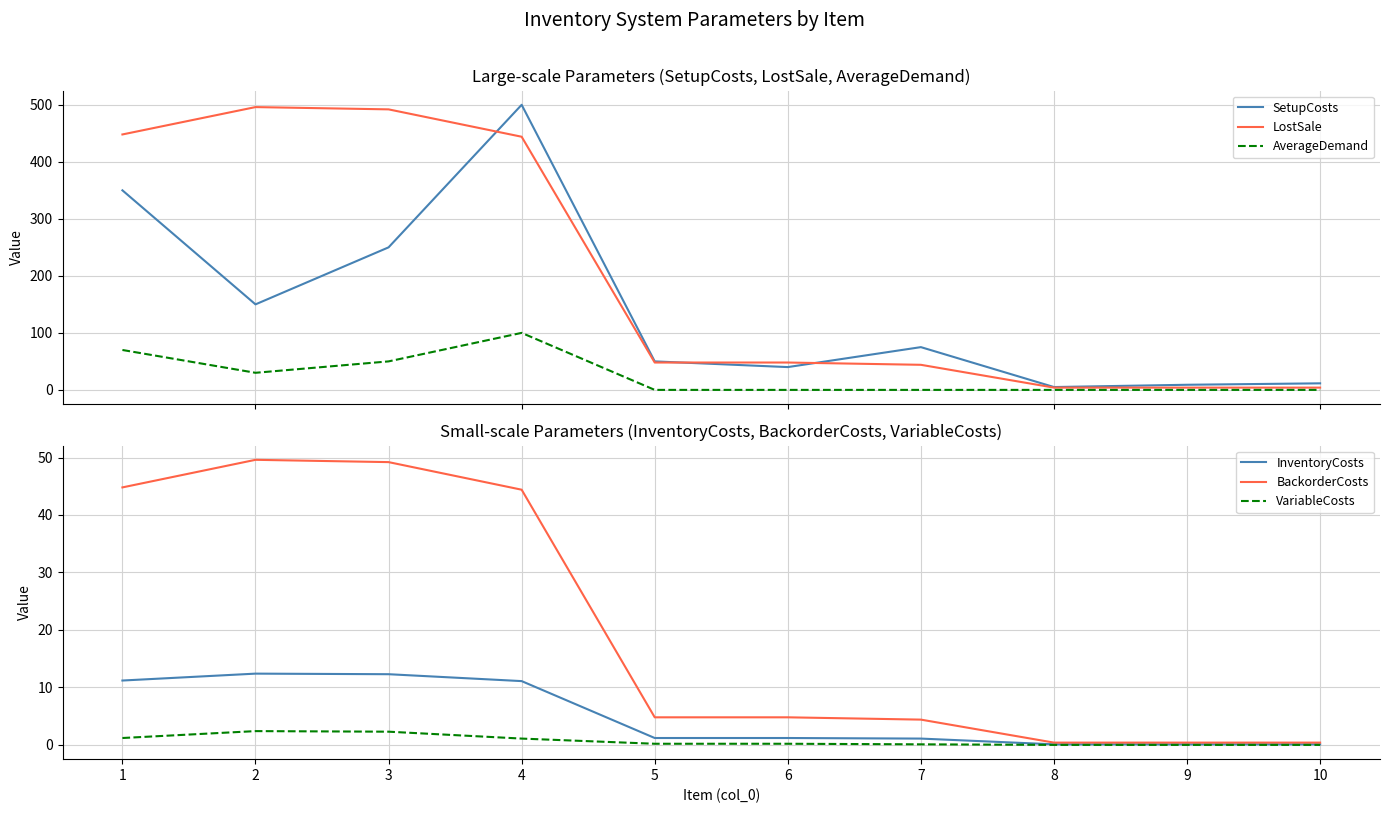

Which has a higher value, 8 or 10?

10